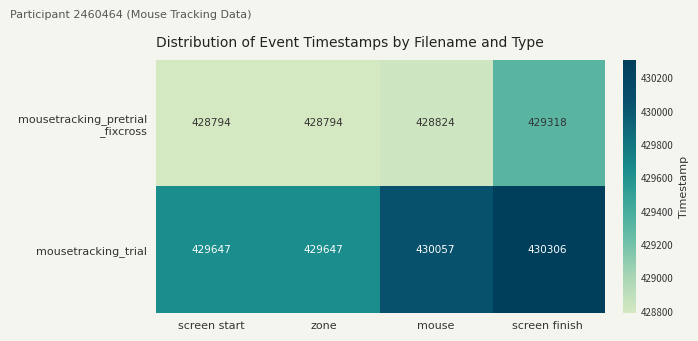

Which series has the largest range (max minus min)?

mousetracking_trial